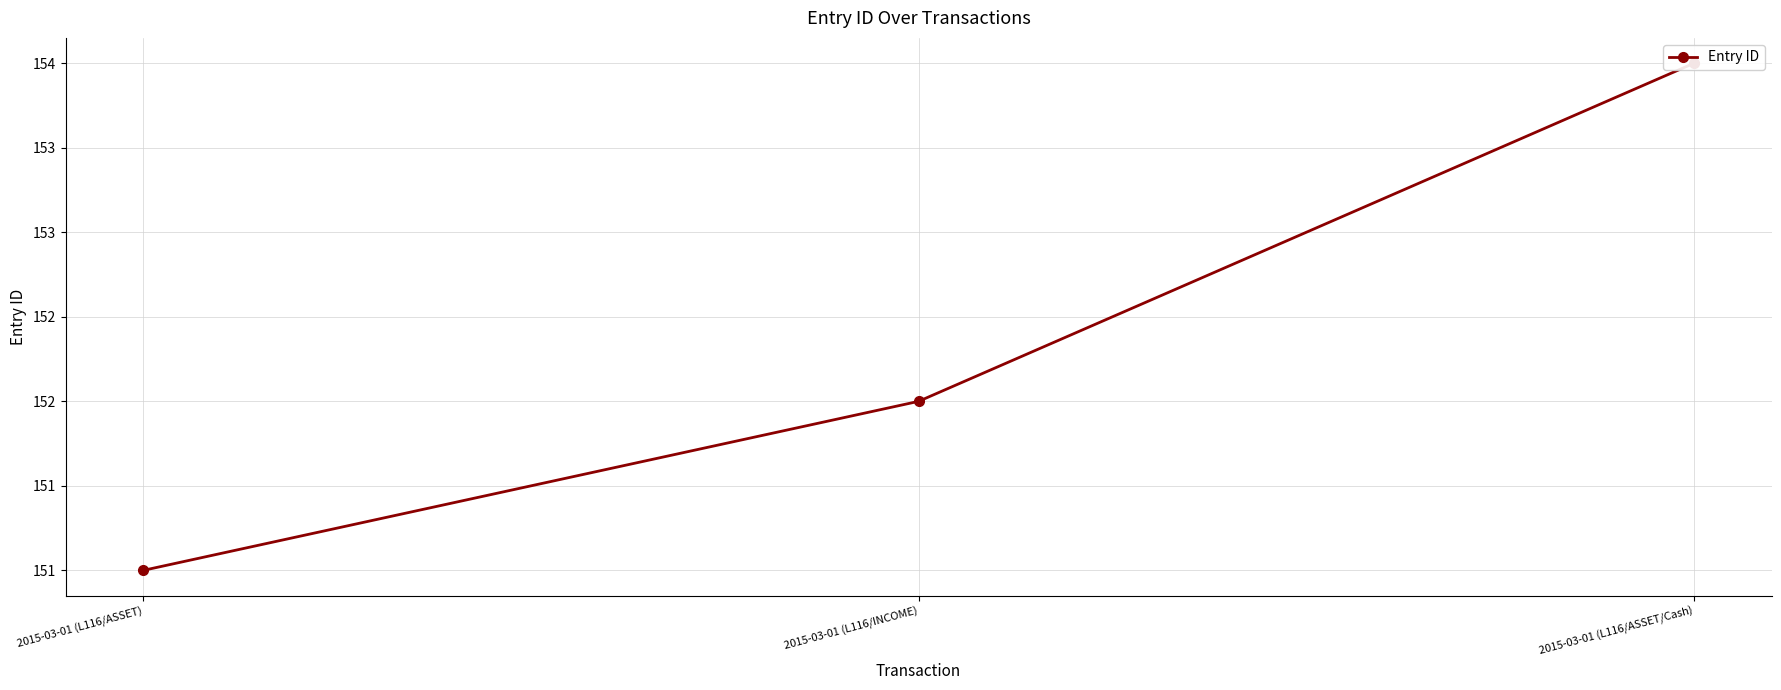

At which label does the data first exceed 152?

2015-03-01 (L116/ASSET/Cash)